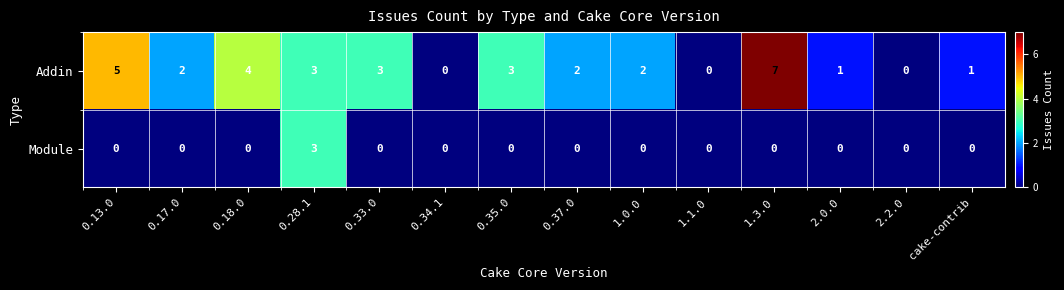

How many distinct data groups are displayed?

2